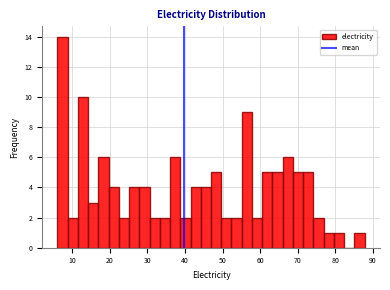

Read against the x-axis, roughly where is the centre of the tallest bar?

7